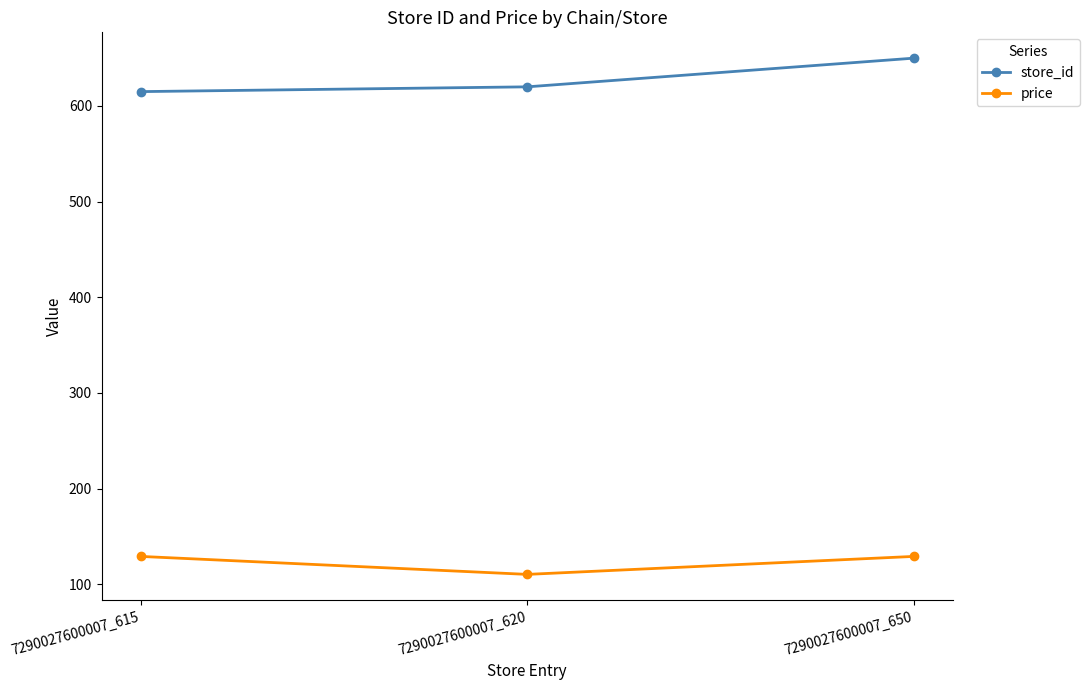

Which series has the widest spread of values?

store_id